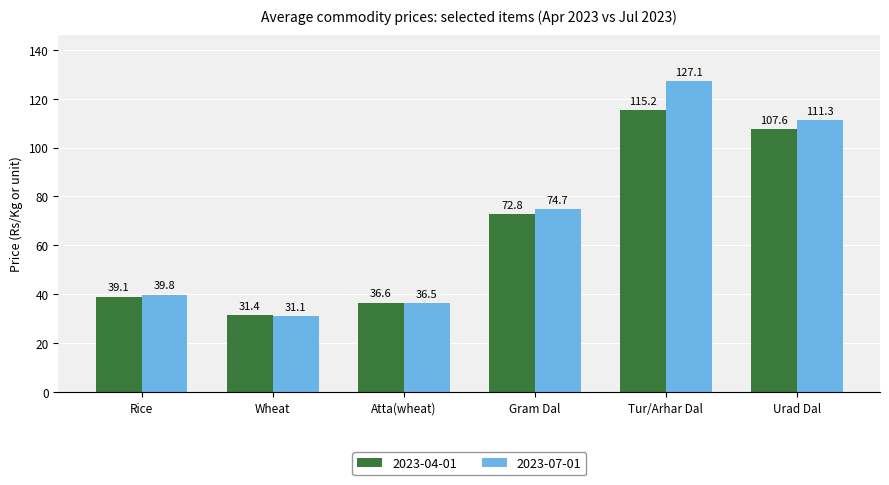

How many groups of bars are there?

6